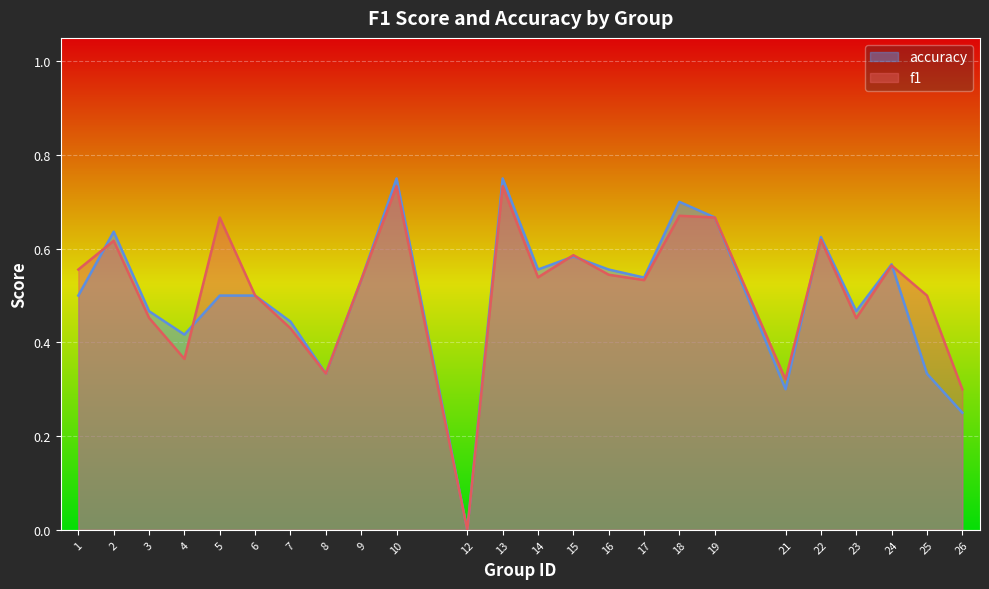

At which label does accuracy reach its minimum?

12